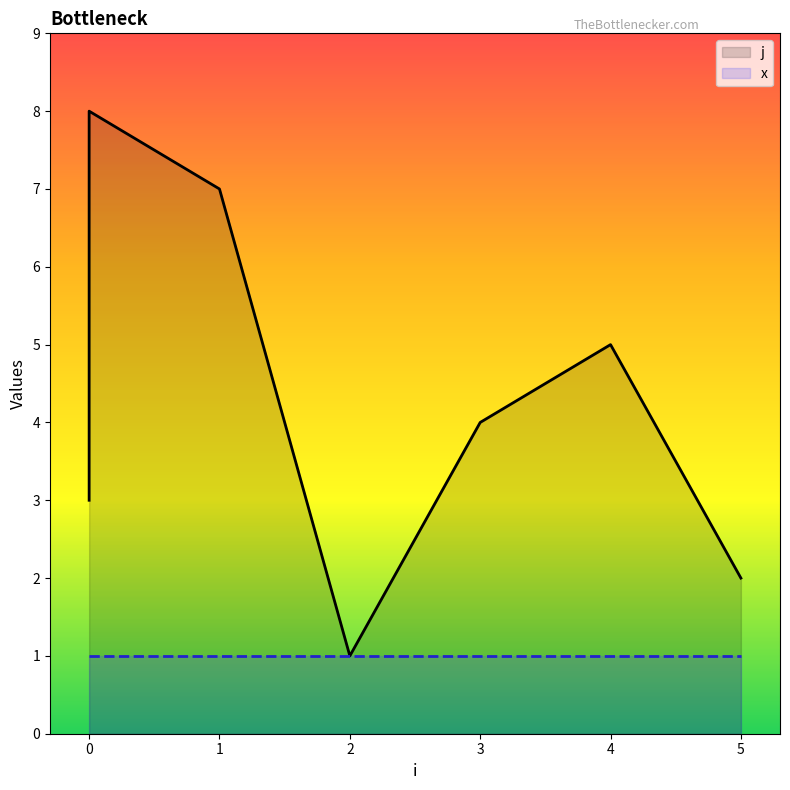

Rank the categories by value from highest to lowest.

0, 1, 0, 4, 3, 0, 5, 2